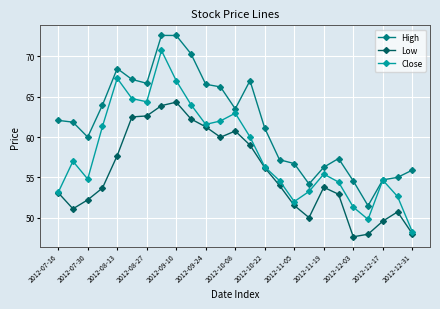

Rank the series by their average value, from lowest to highest.

Low, Close, High